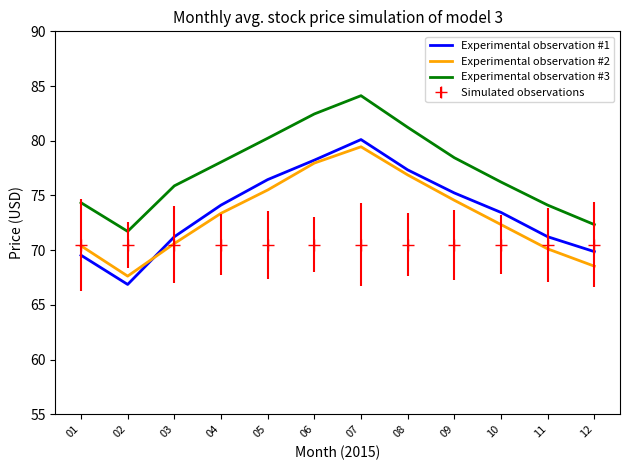

In Experimental observation #3, how many points are higher than both neighbors (excluding endpoints)?

1